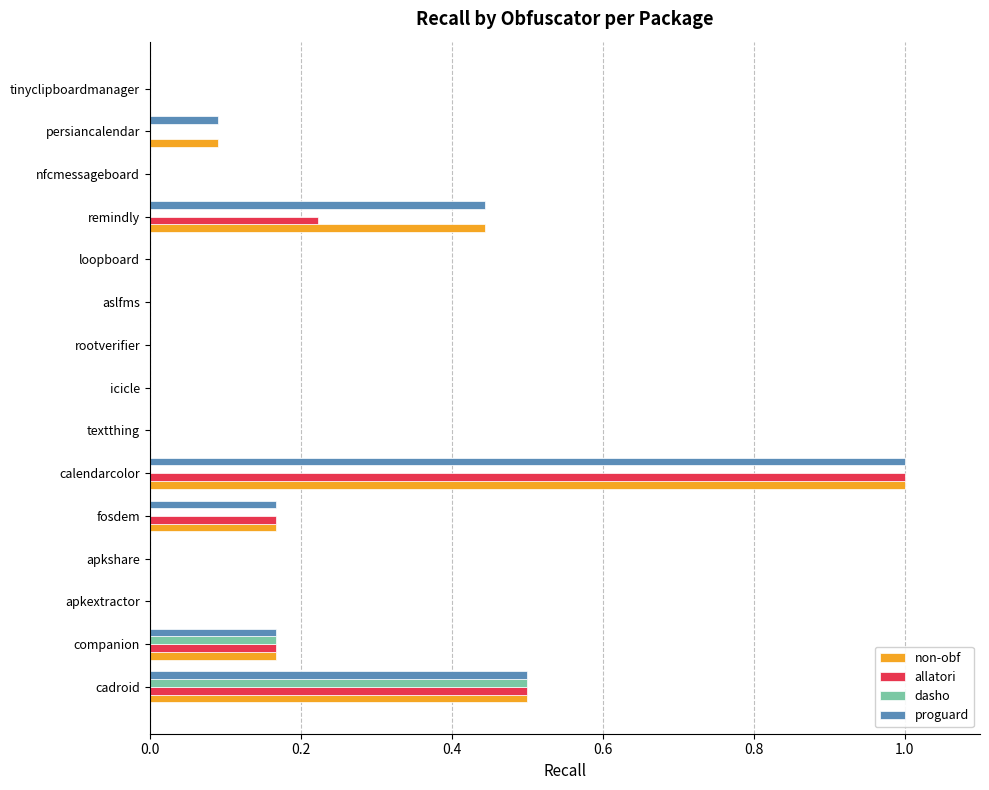

Is the value of allatori at apkextractor greater than the value of dasho at companion?

No